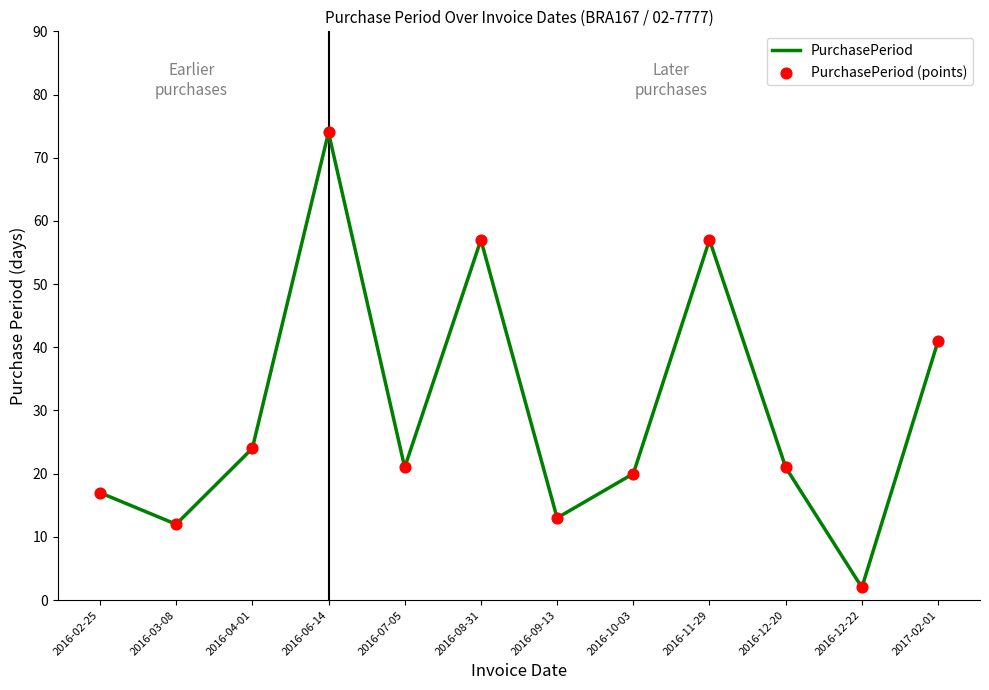

What is the change in value from 2016-10-03 to 2017-02-01?

+21